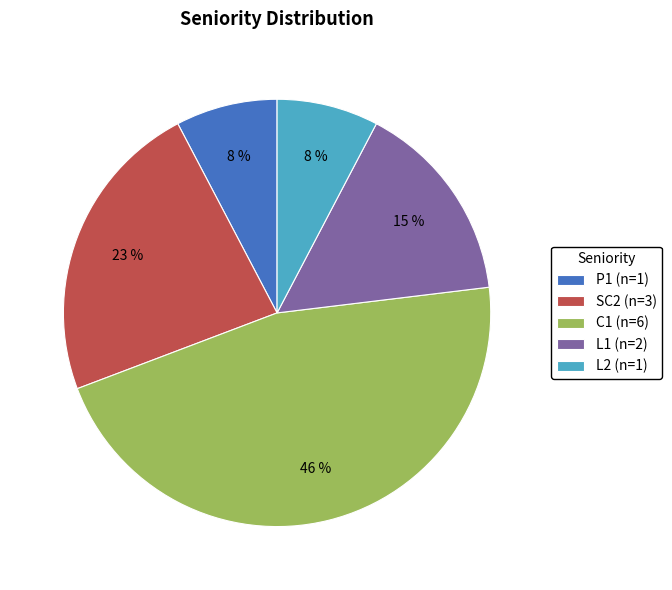

How many segments does this pie chart have?

5